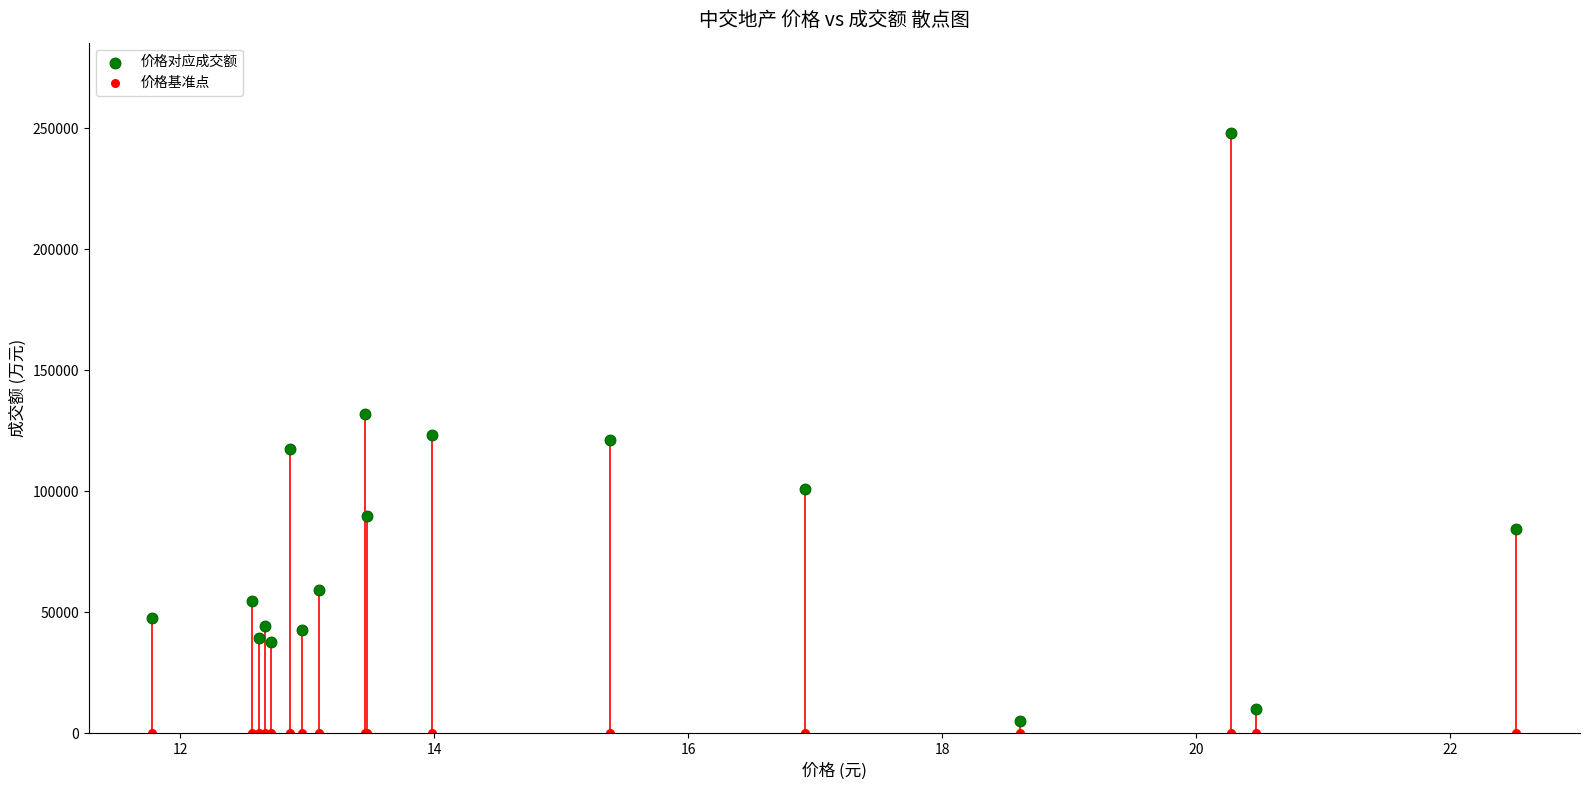

Which series reaches the maximum Y coordinate?

价格对应成交额